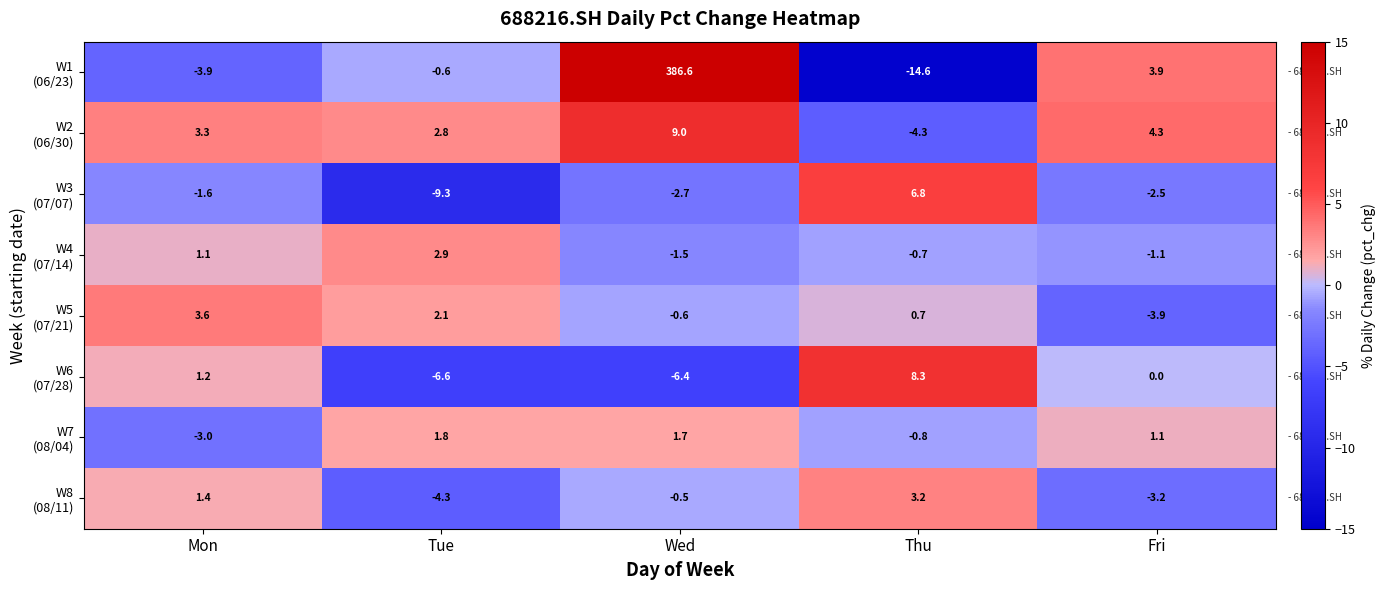

What is the spread (max minus min) of values at Mon?

7.5